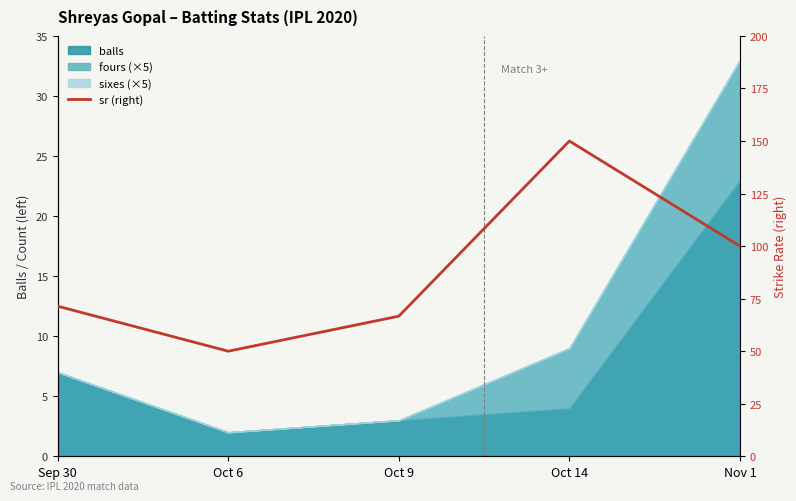

How many points are higher than both their immediate neighbors (excluding endpoints)?

1